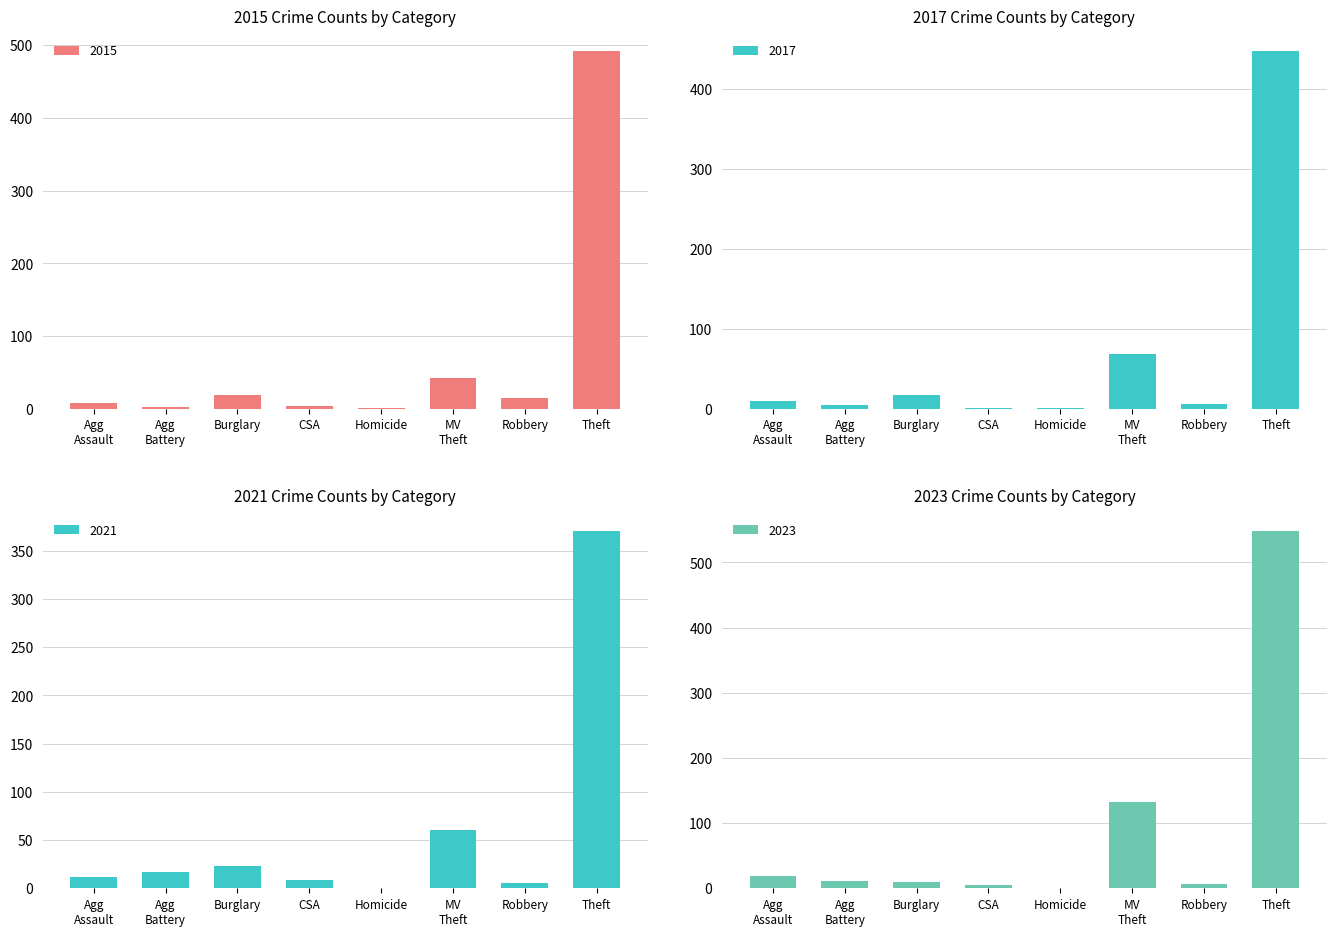

What is the average value of the 2017 series?

70